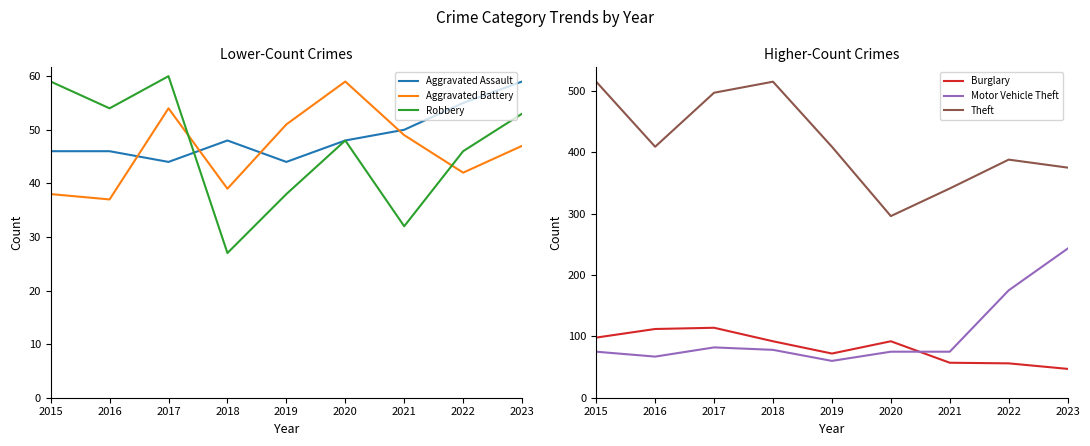

What is the average value of the Aggravated Battery series?

46